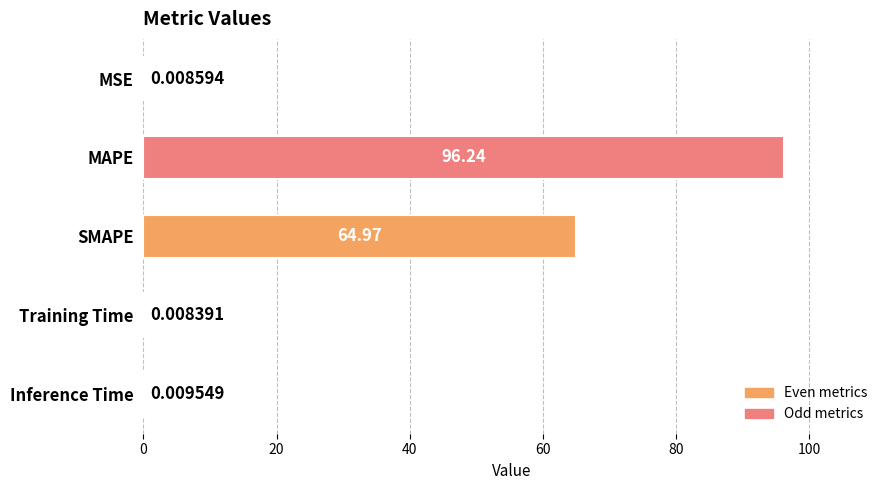

Between MAPE and Inference Time, which is larger?

MAPE